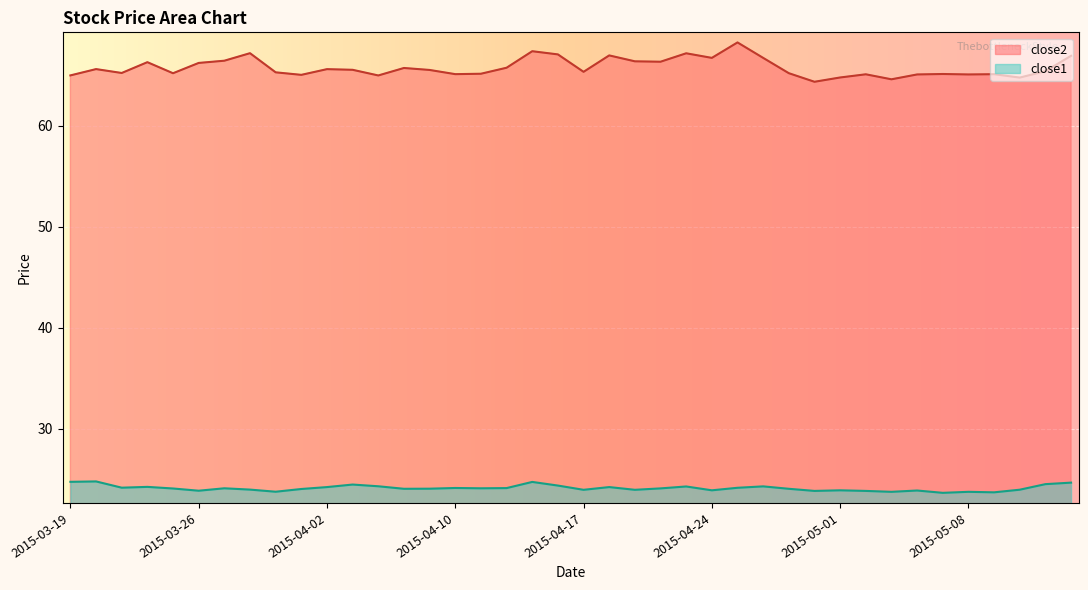

Is it true that close2 equals 65.0 at 2015-04-01?

True